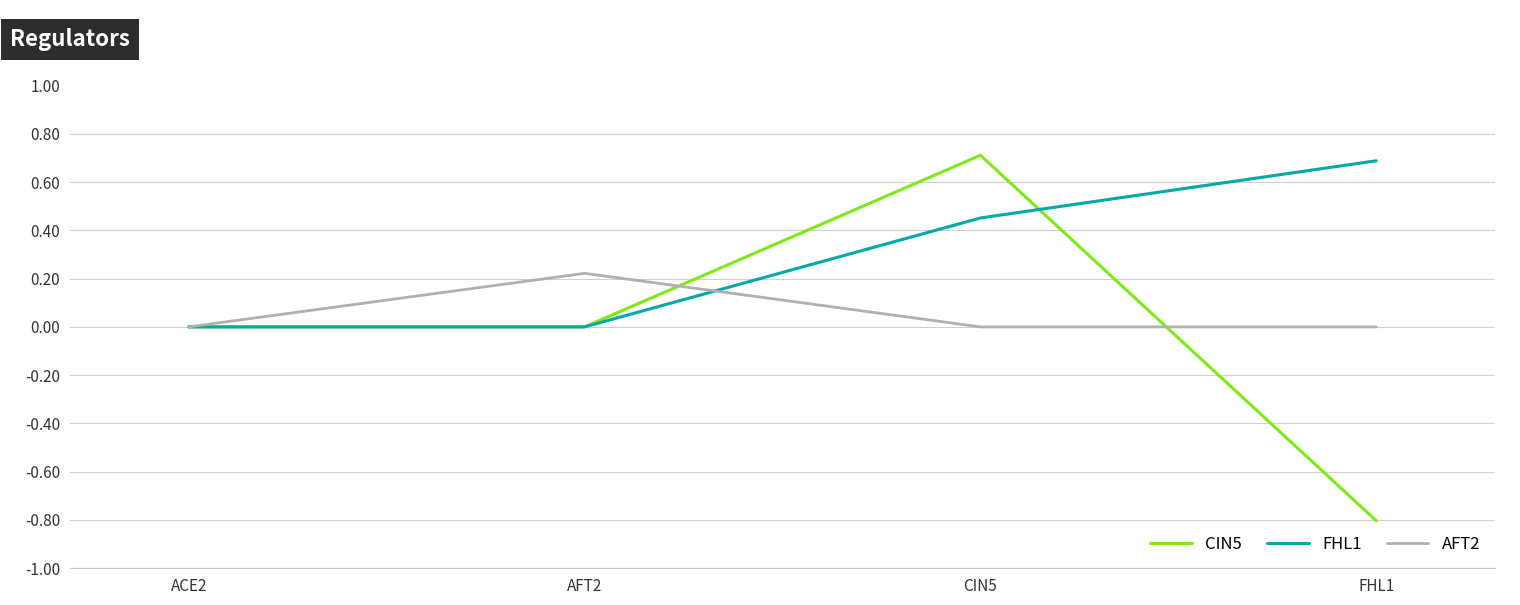

Is this an area chart (filled region under the line)?

No